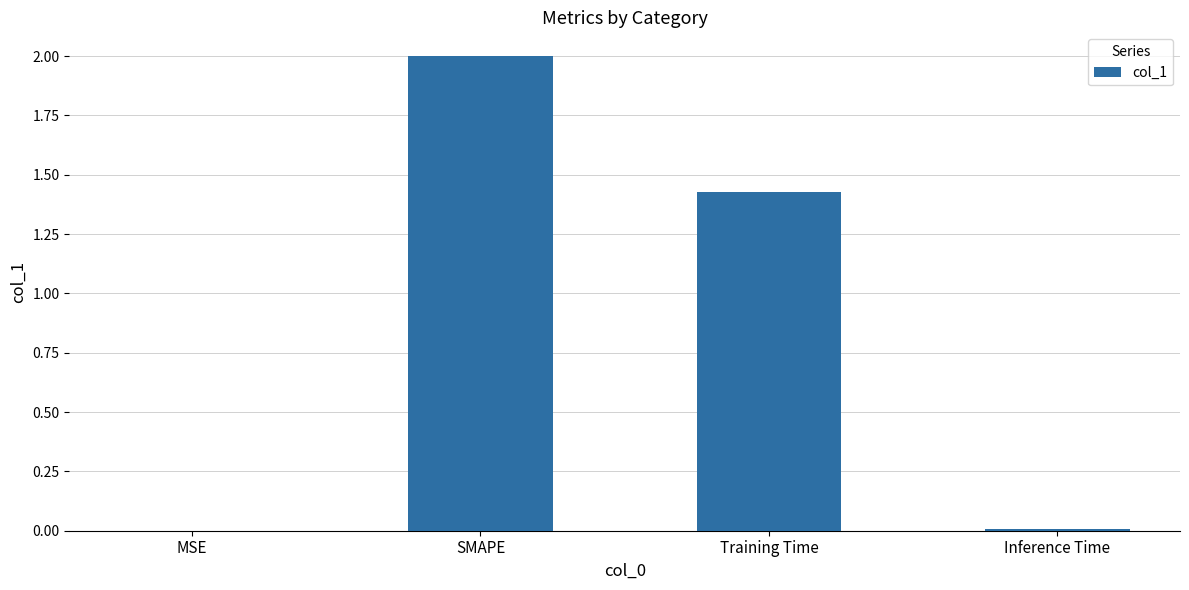

What is the sum of the values at SMAPE and Training Time?

3.4